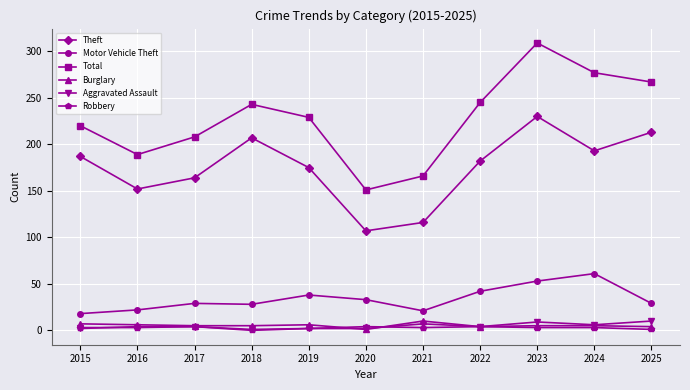

Which series changed the most between 2021 and 2022?

Total